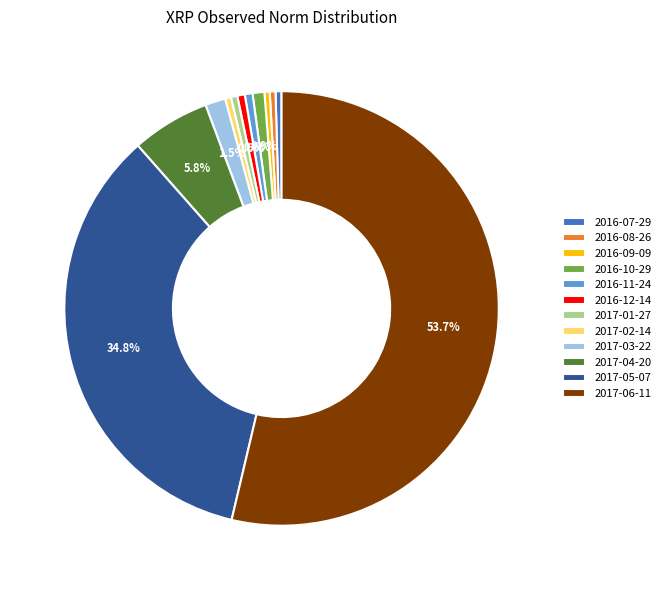

Is the sum of 2017-02-14 and 2016-11-24 greater than half?

No